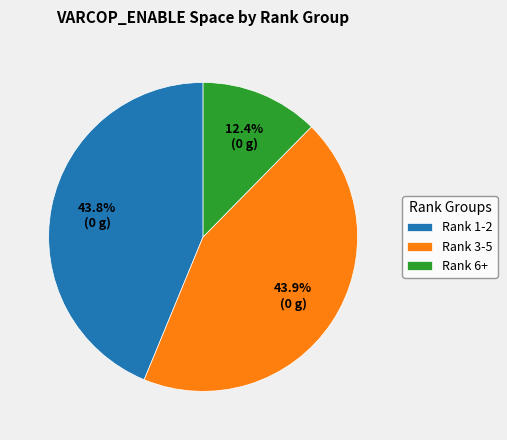

Count the number of slices in the pie.

3